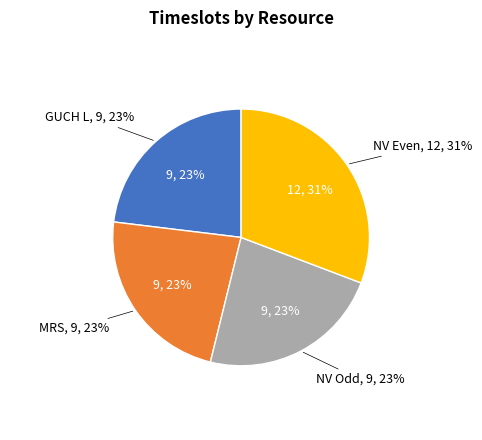

How many segments does this pie chart have?

4